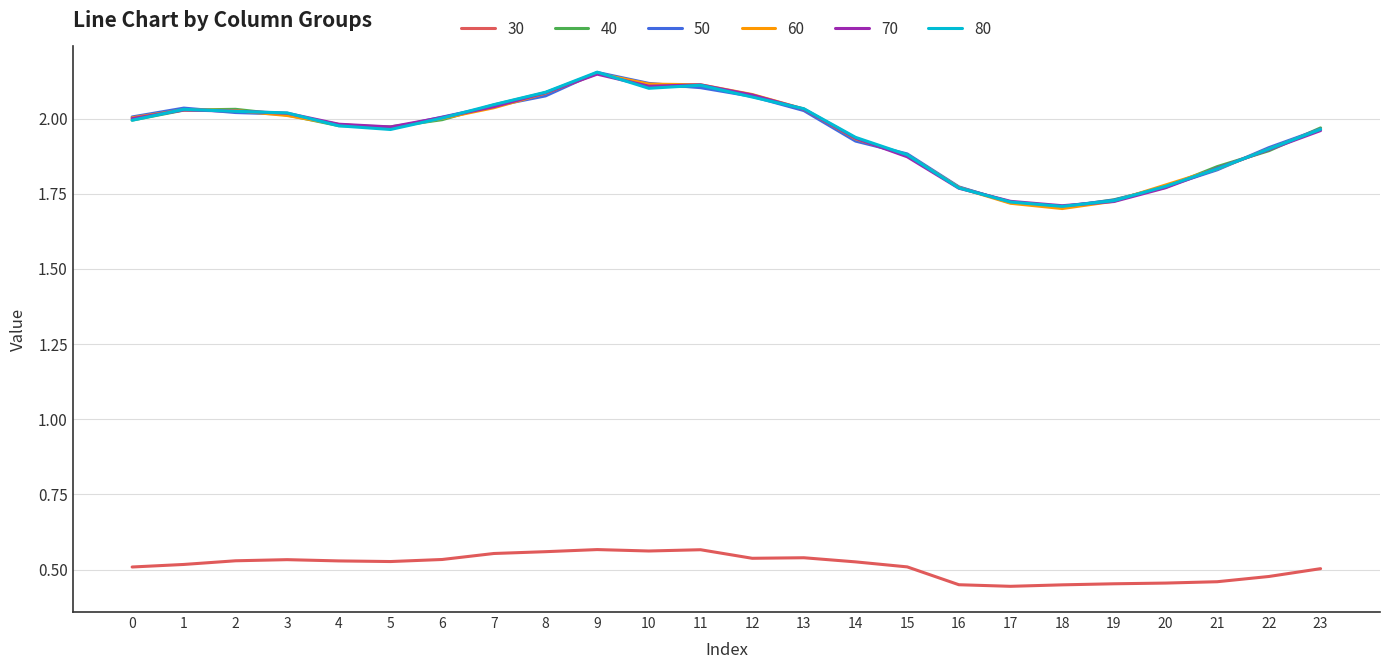

What is the spread (max minus min) of values at 3?

1.5